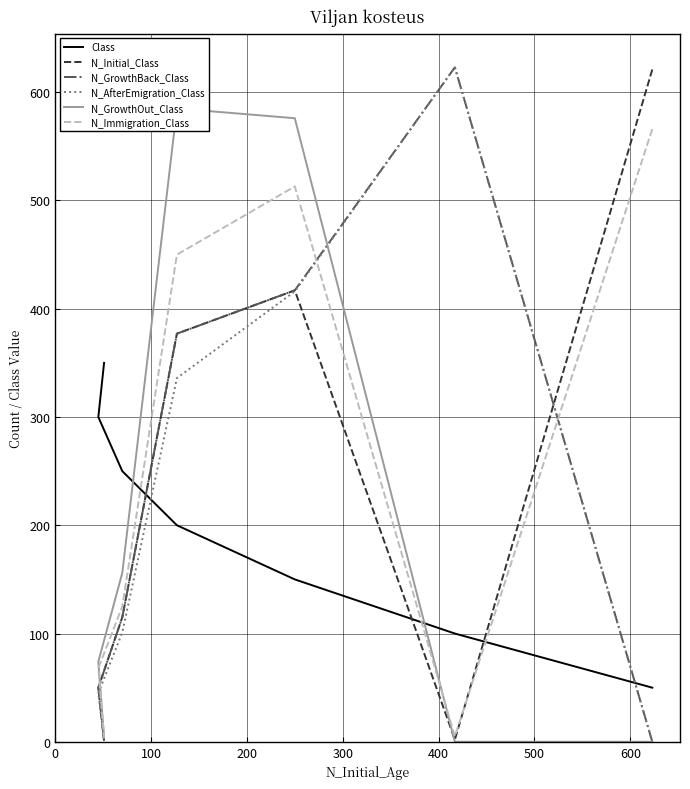

Which series has the largest total across all categories?

N_Immigration_Class